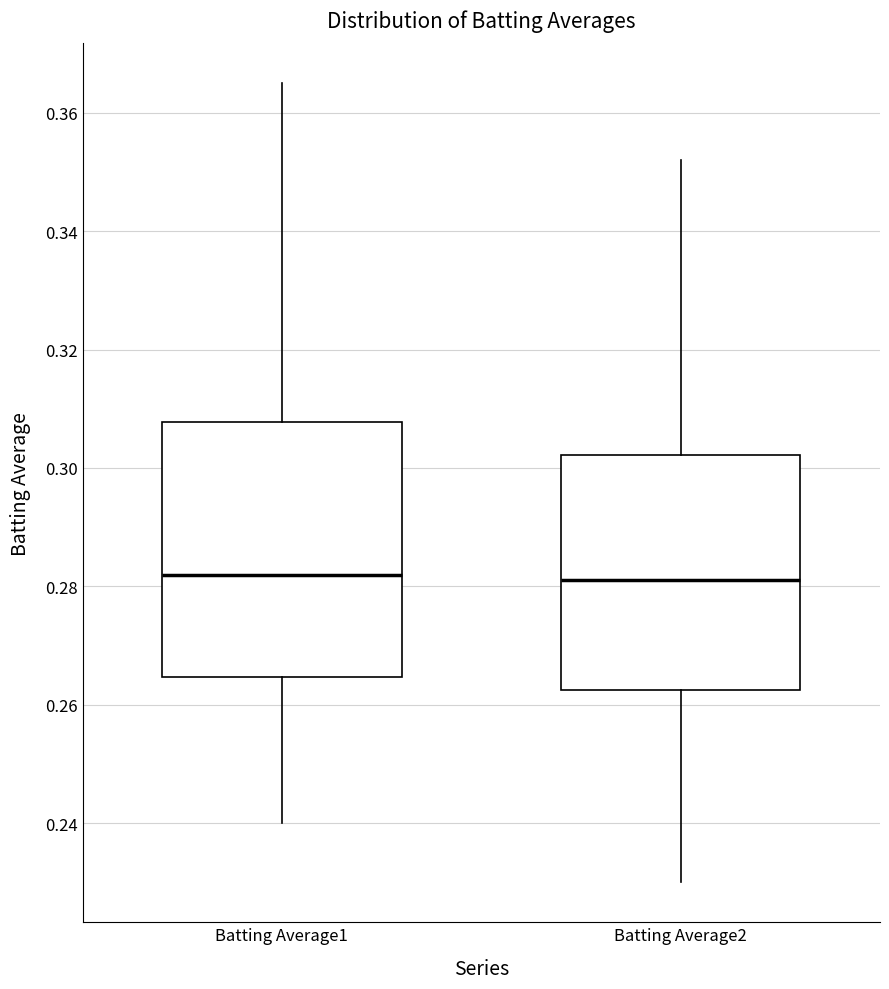

Reading left to right, read every box against the y-axis: the position of its median line, the range the box covers, and the ends of its whiskers. The values are not printed on the chart, so give them approximately, as read against the axis.

Batting Average1: median 0.282, box 0.264 to 0.308, whiskers 0.240 to 0.366
Batting Average2: median 0.282, box 0.262 to 0.302, whiskers 0.230 to 0.352